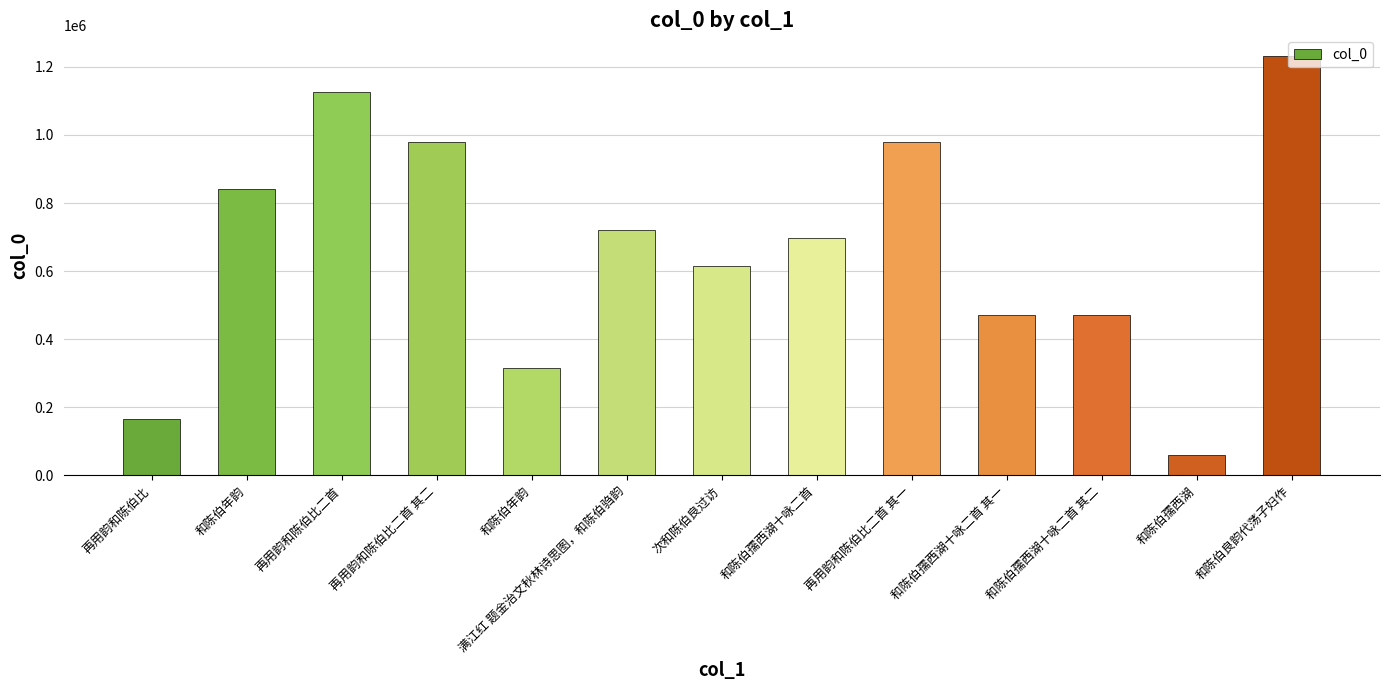

What value does the data have at 和陈伯孺西湖十咏二首 其一, to the nearest 100?

470100